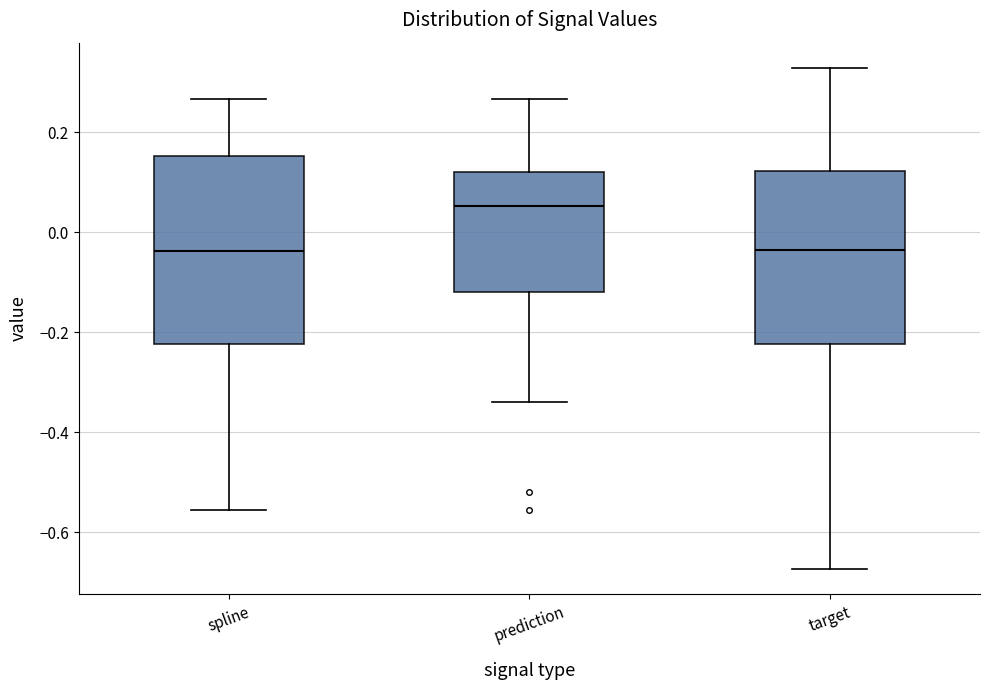

Reading left to right, read every box against the y-axis: the position of its median line, the range the box covers, and the ends of its whiskers. The values are not printed on the chart, so give them approximately, as read against the axis.

spline: median -0.04, box -0.22 to 0.16, whiskers -0.56 to 0.26
prediction: median 0.06, box -0.12 to 0.12, whiskers -0.34 to 0.26
target: median -0.04, box -0.22 to 0.12, whiskers -0.68 to 0.32